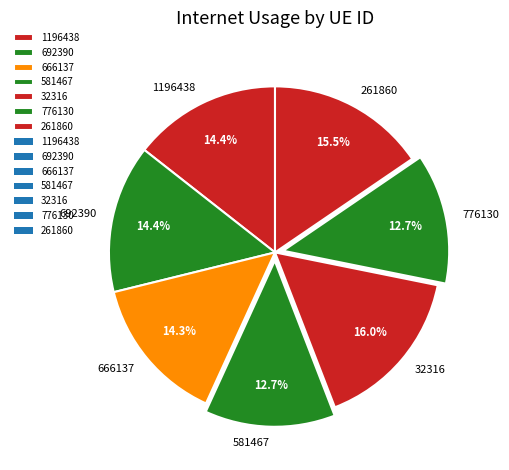

How many slices are in this pie chart?

7